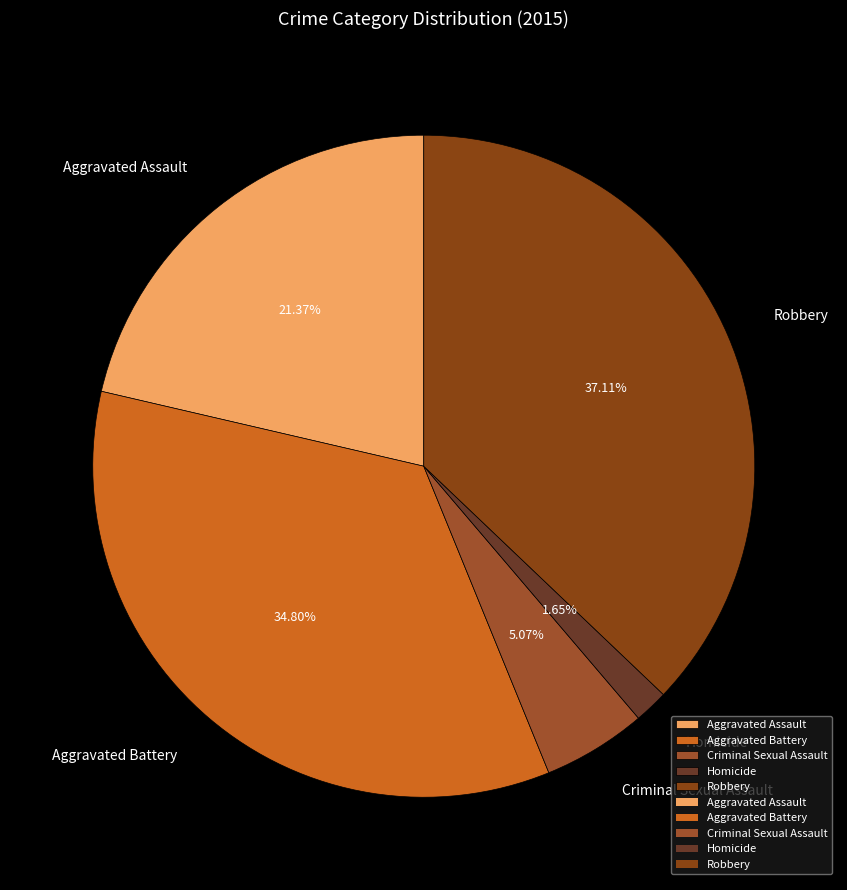

Count the number of slices in the pie.

5